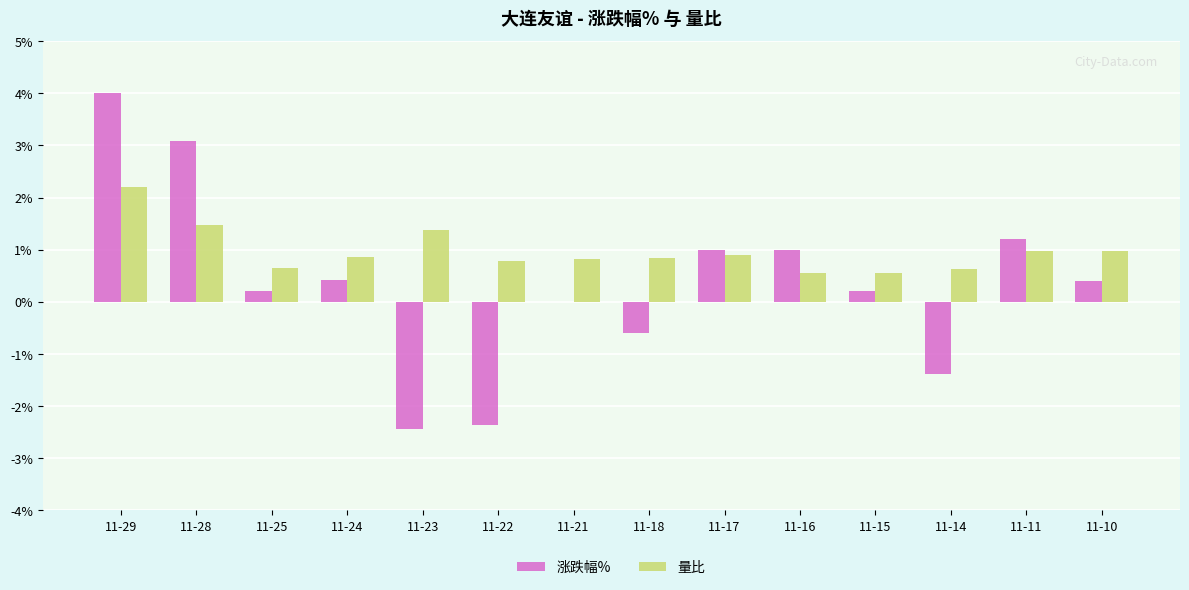

What is the sum of the 涨跌幅% values at 11-18 and 11-15?

-0.4